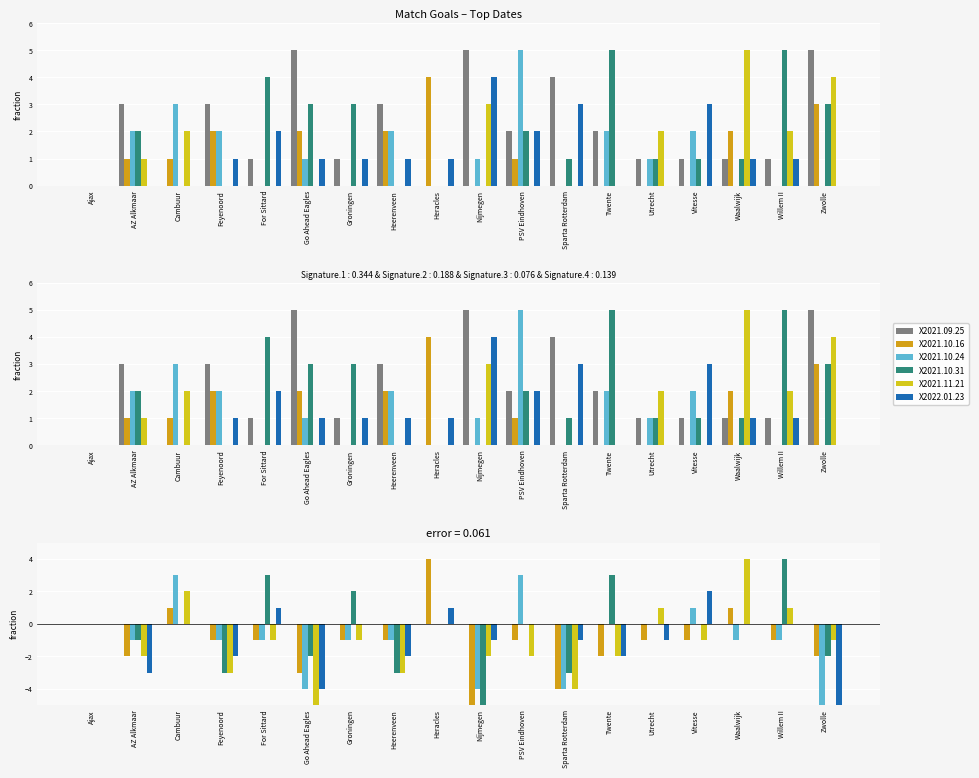

Reading left to right, transcribe all the data shown in this chart.

X2021.09.25: 0	0	0	0	0	0	0	0	0	0	0	0	0	0	0	0	0	0
X2021.10.16: 0	-2	1	-1	-1	-3	-1	-1	4	-5	-1	-4	-2	-1	-1	1	-1	-2
X2021.10.24: 0	-1	3	-1	-1	-4	-1	-1	0	-4	3	-4	0	0	1	-1	-1	-5
X2021.10.31: 0	-1	0	-3	3	-2	2	-3	0	-5	0	-3	3	0	0	0	4	-2
X2021.11.21: 0	-2	2	-3	-1	-5	-1	-3	0	-2	-2	-4	-2	1	-1	4	1	-1
X2022.01.23: 0	-3	0	-2	1	-4	0	-2	1	-1	0	-1	-2	-1	2	0	0	-5